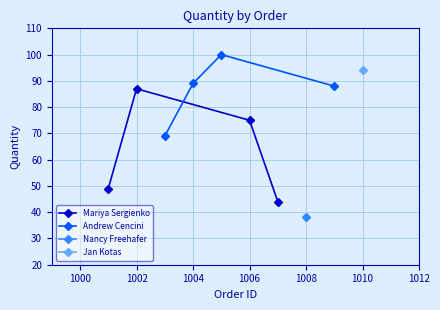

True or false: Andrew Cencini has more than 1 interior local peaks.

False